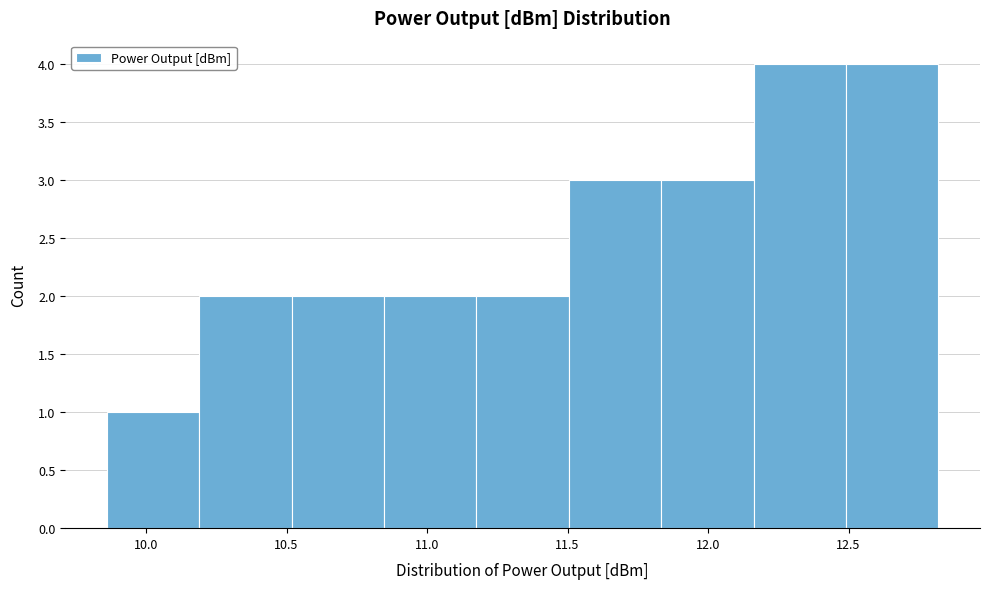

Reading left to right, transcribe this chart: for each bar, give the range it covers on the x-axis and its height. Neither the bar edges nor the heights are printed on the chart, so give them approximately, as read against the axes.

9.85 to 10.20: 1
10.20 to 10.50: 2
10.50 to 10.85: 2
10.85 to 11.20: 2
11.20 to 11.50: 2
11.50 to 11.85: 3
11.85 to 12.15: 3
12.15 to 12.50: 4
12.50 to 12.80: 4